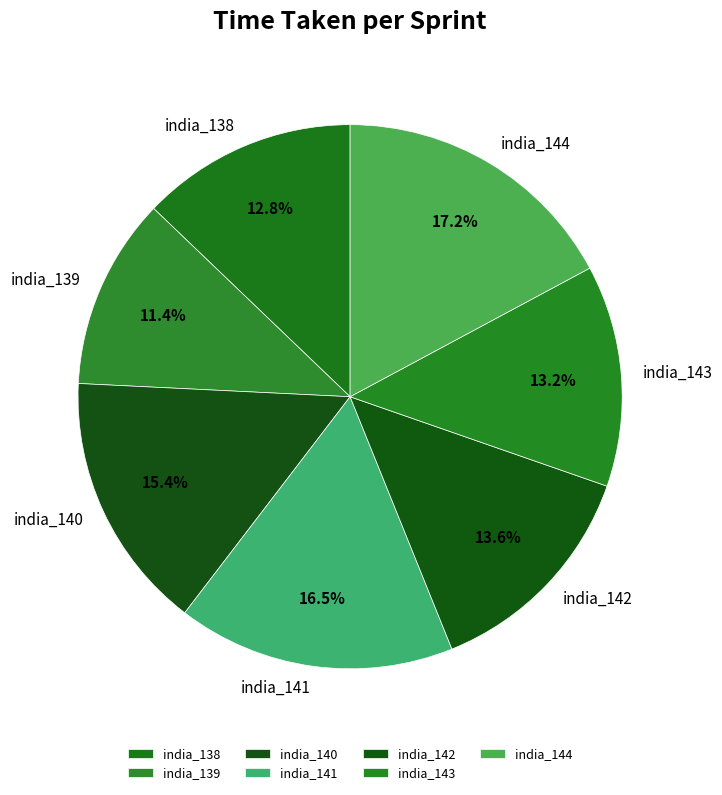

How many slices are in this pie chart?

7